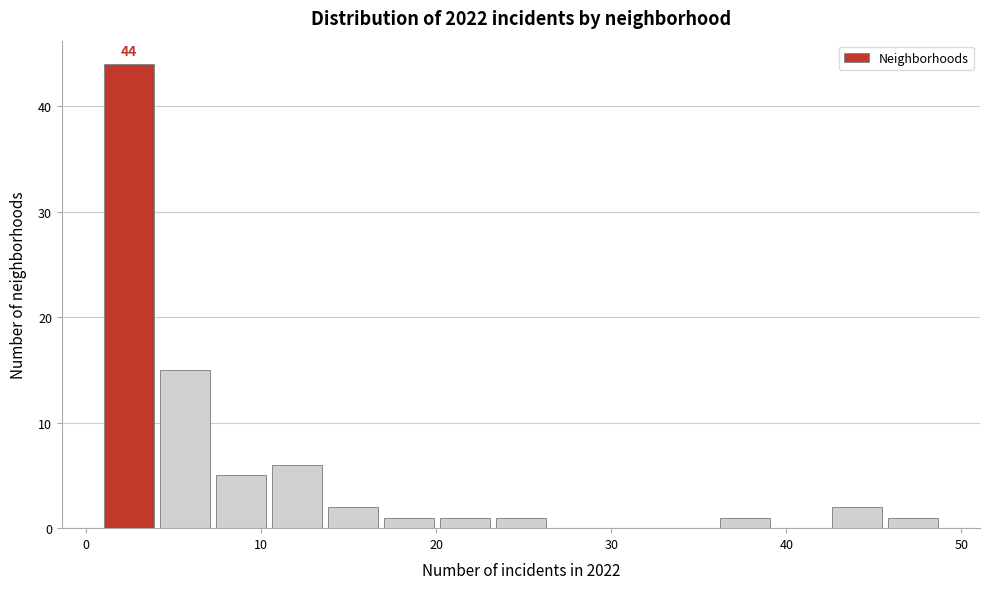

Around what value on the x-axis is the tallest bar? Give the approximate position of its centre, as read against the axis.

2